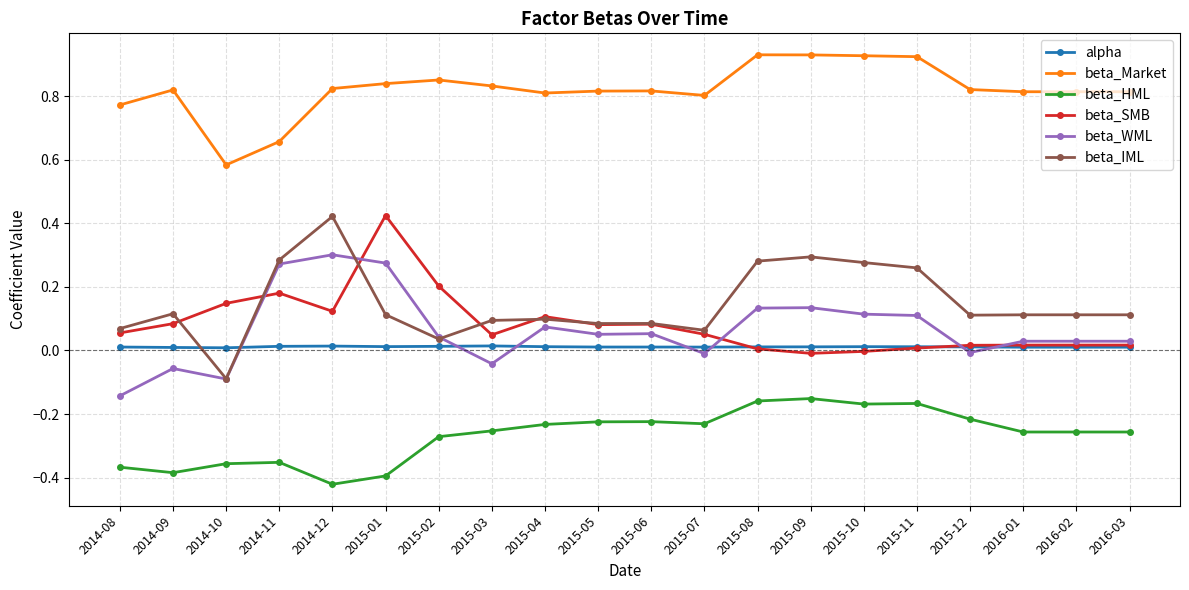

What position from the left is 2015-05?

10